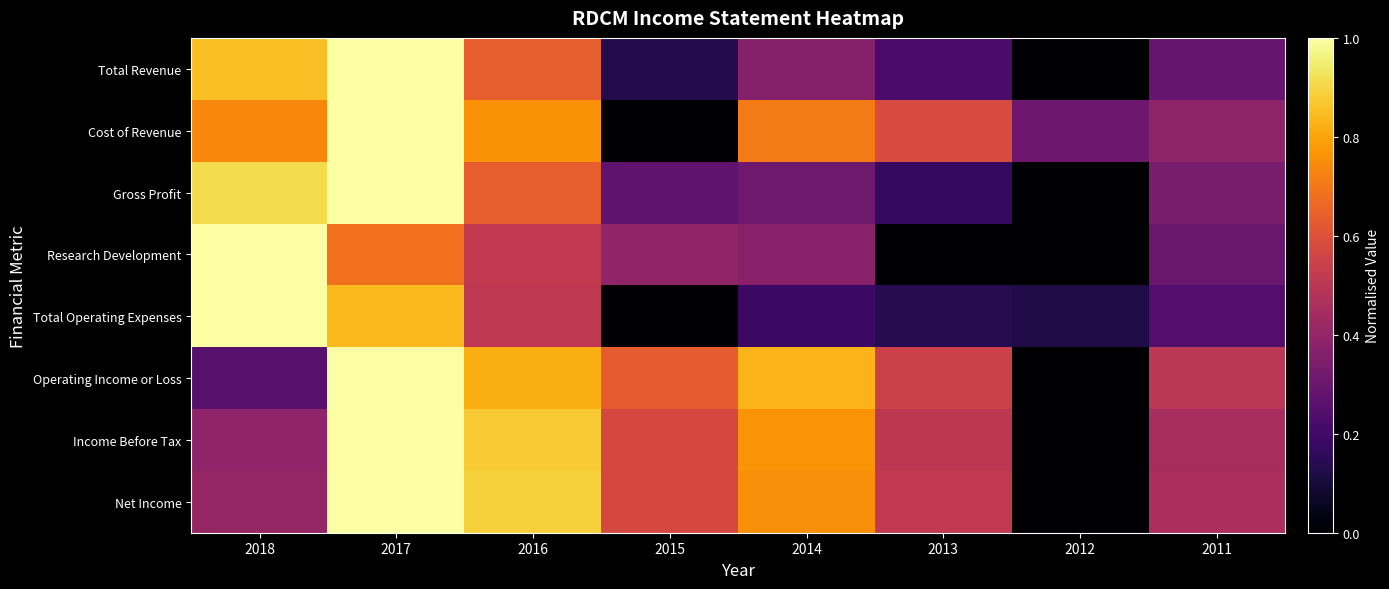

What is the difference between the highest and lowest values at 2017?

0.3